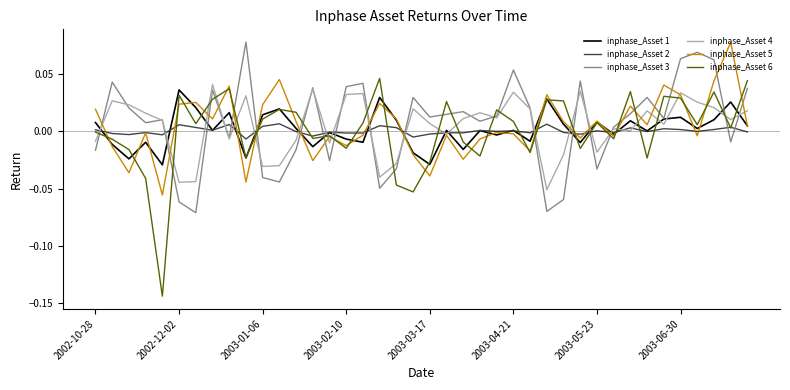

Which series has the largest range (max minus min)?

inphase_Asset 6